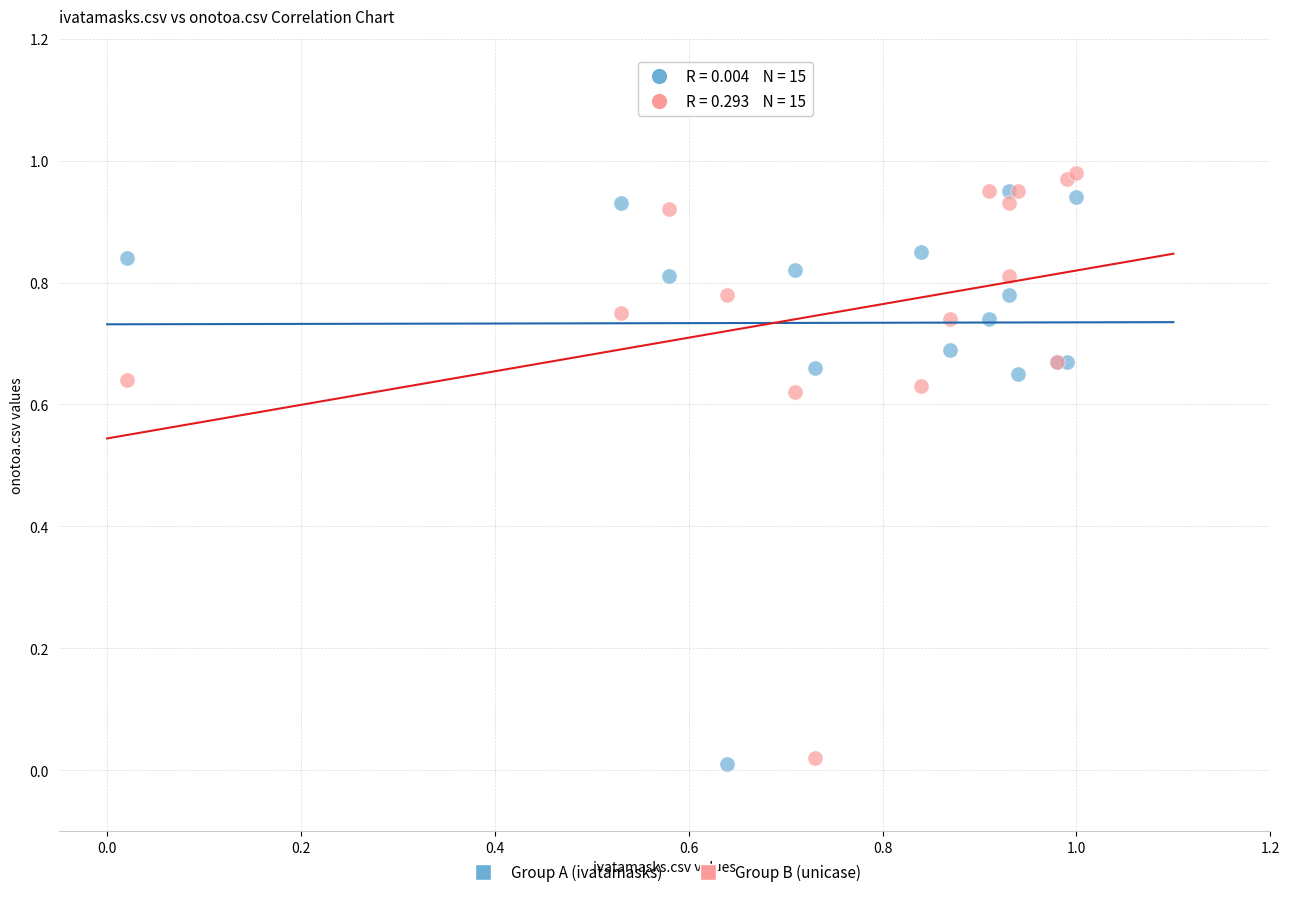

Which series reaches the maximum Y coordinate?

Group B (unicase)